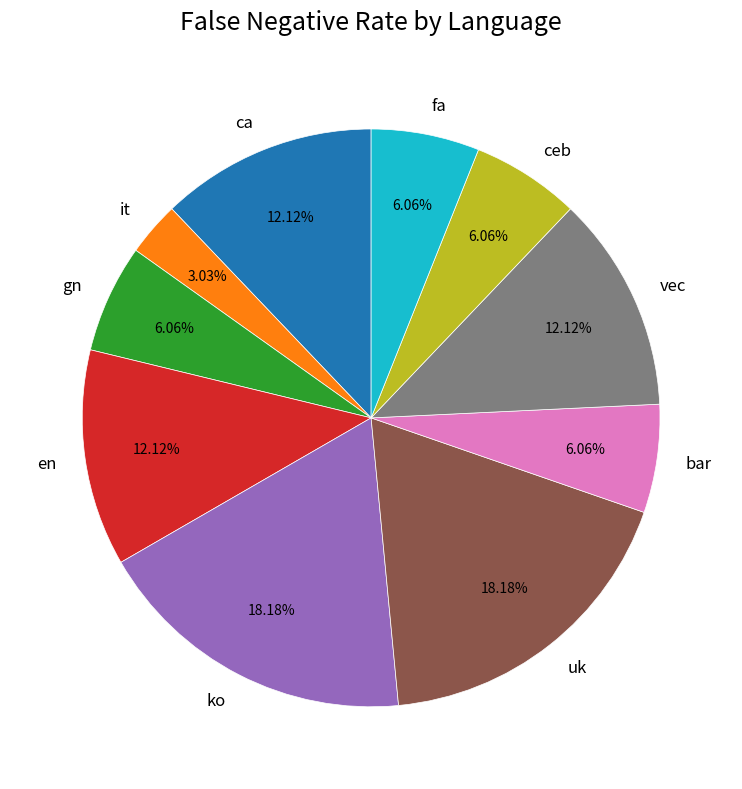

What percentage is the vec slice, to the nearest percent?

12%